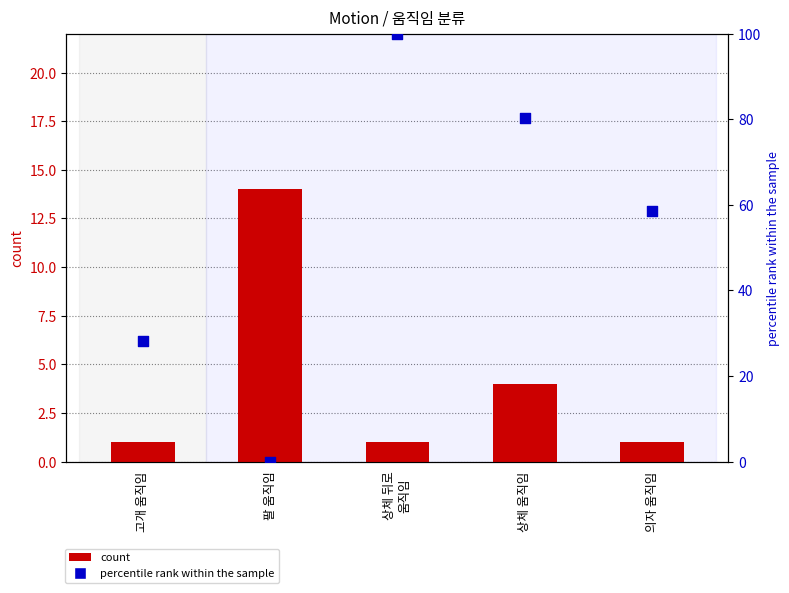

Which series reaches the maximum Y coordinate?

mean global feature